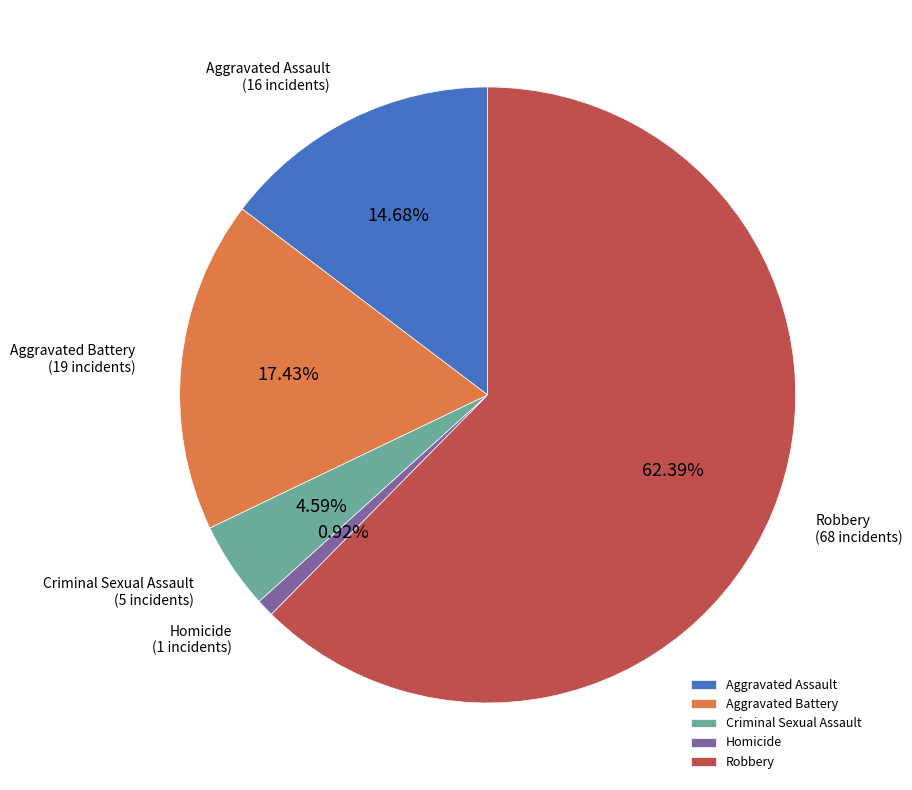

Between Criminal Sexual Assault and Homicide, which is larger?

Criminal Sexual Assault